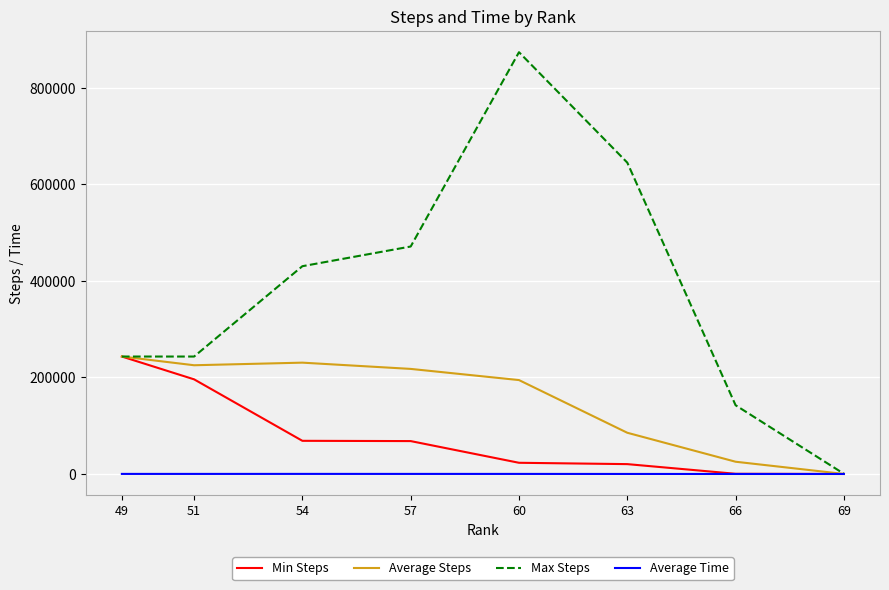

At which category does the chart reach its peak across all series?

60